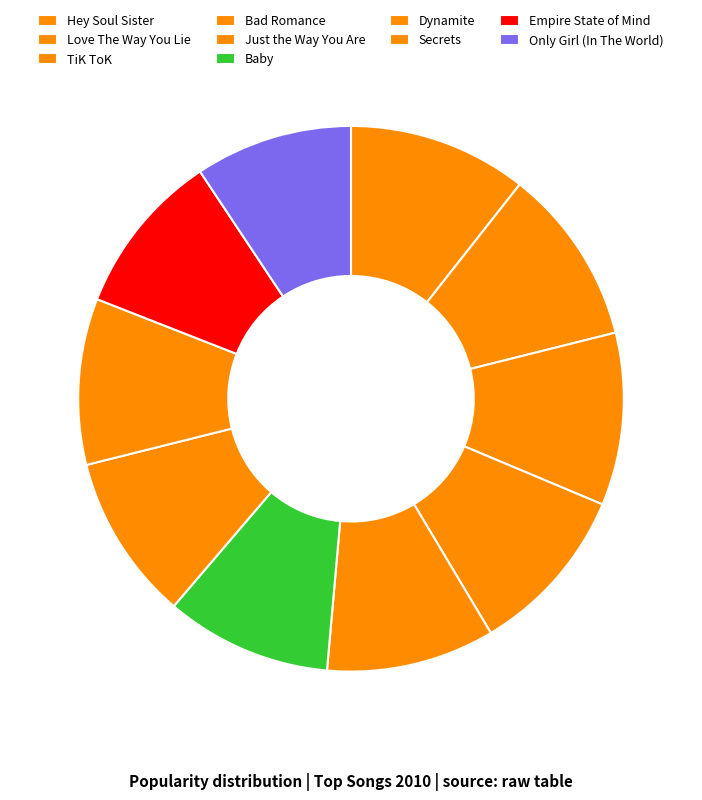

How many segments does this pie chart have?

10